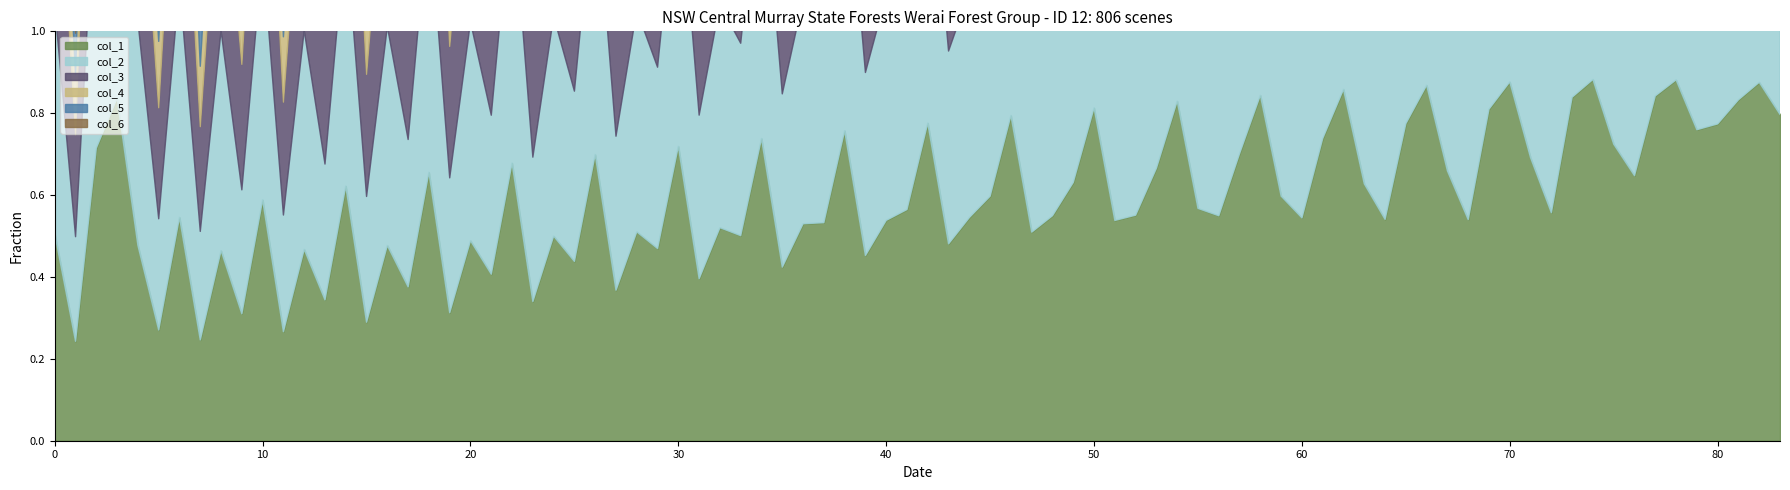

How many distinct data groups are displayed?

6